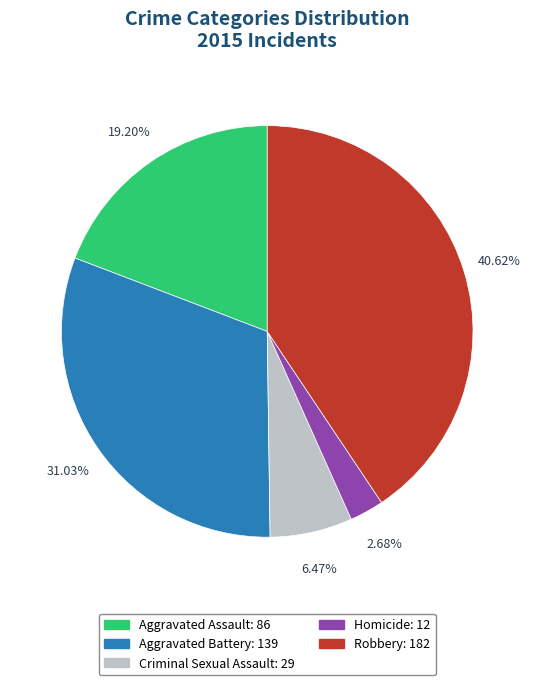

Does any single category account for the majority?

No